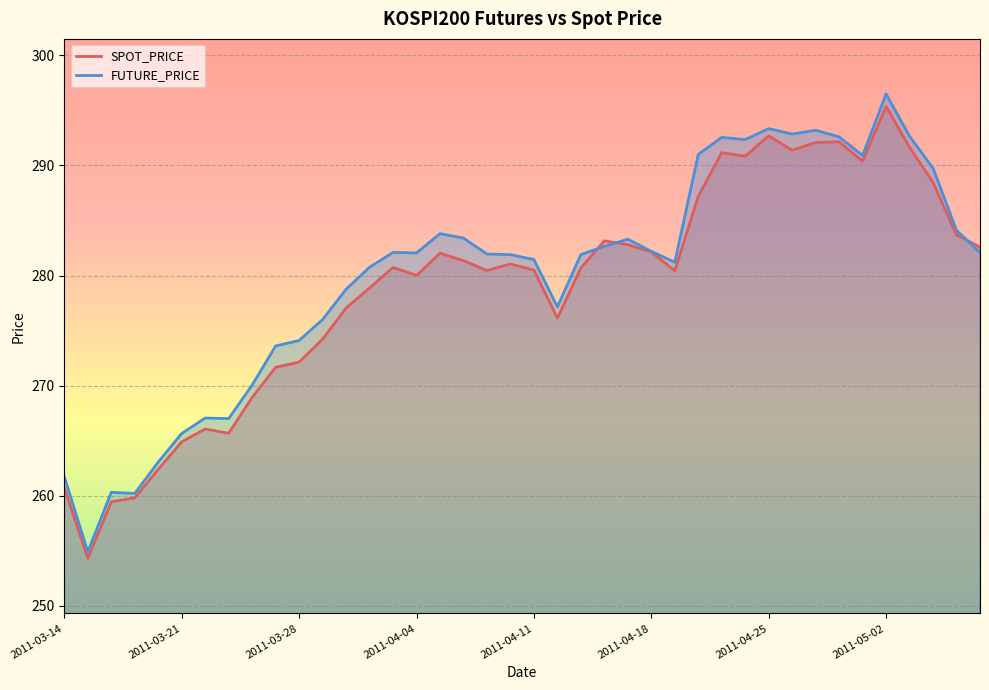

Is it true that SPOT_PRICE equals 173.1 at 2011-03-28?

False